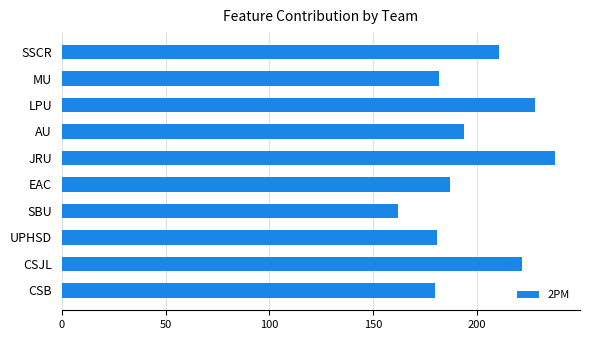

Which category has the lowest value across all series?

SBU